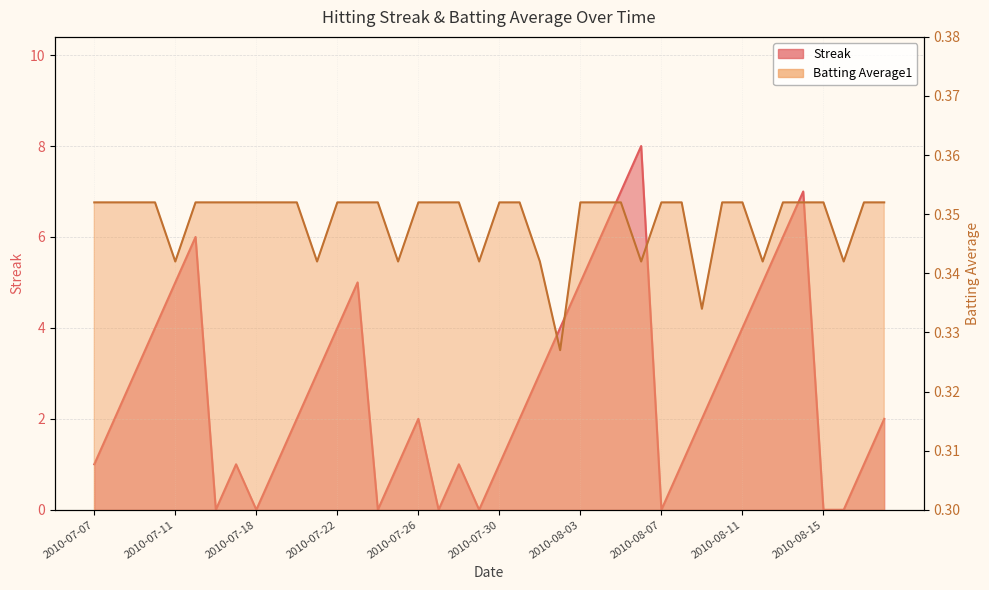

How many Batting Average1 values are between 0 and 1?

40